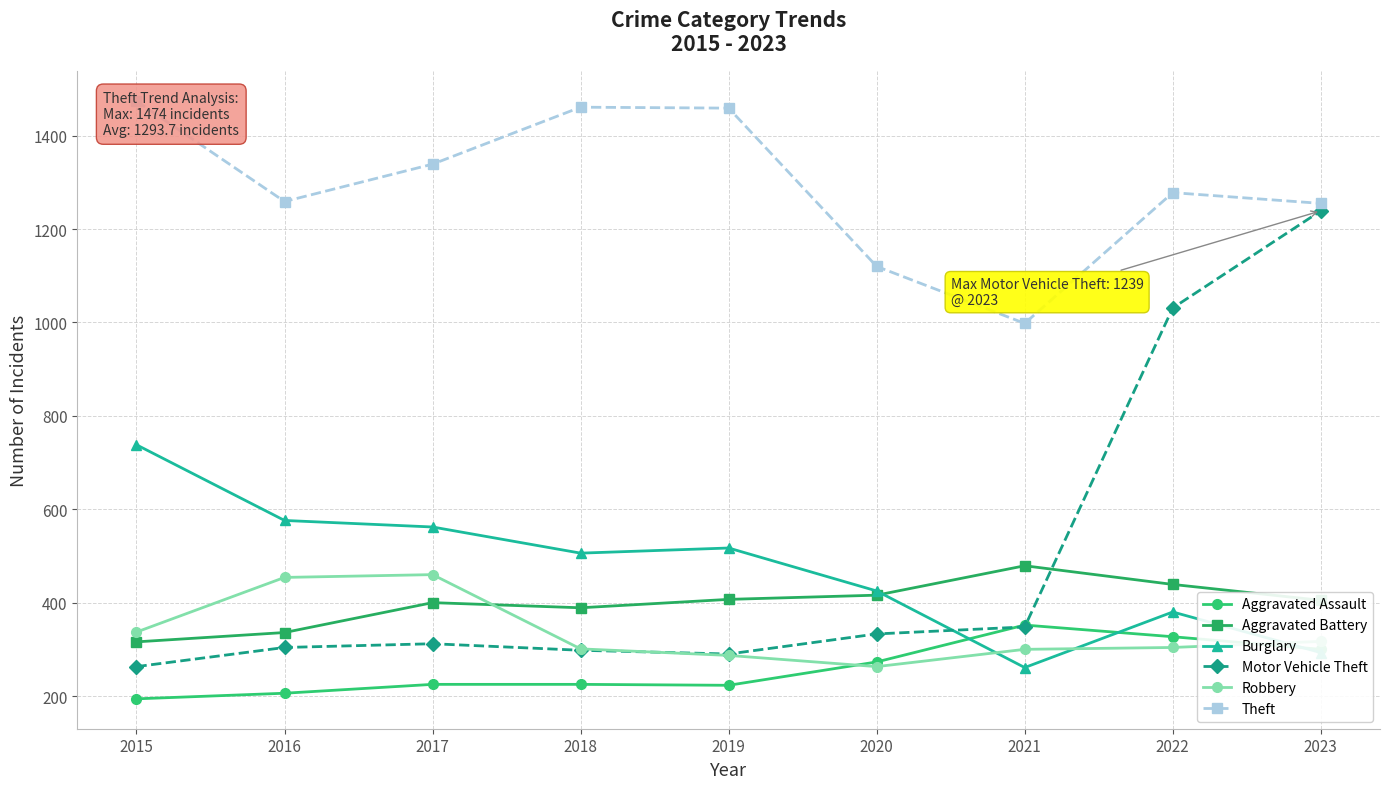

Which label corresponds to the largest value in the chart?

2015